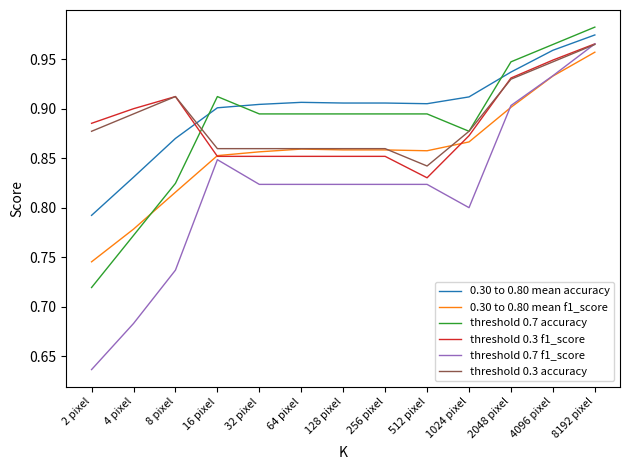

Is the value of 0.30 to 0.80 mean accuracy at 2048 pixel greater than the value of 0.30 to 0.80 mean f1_score at 8192 pixel?

No